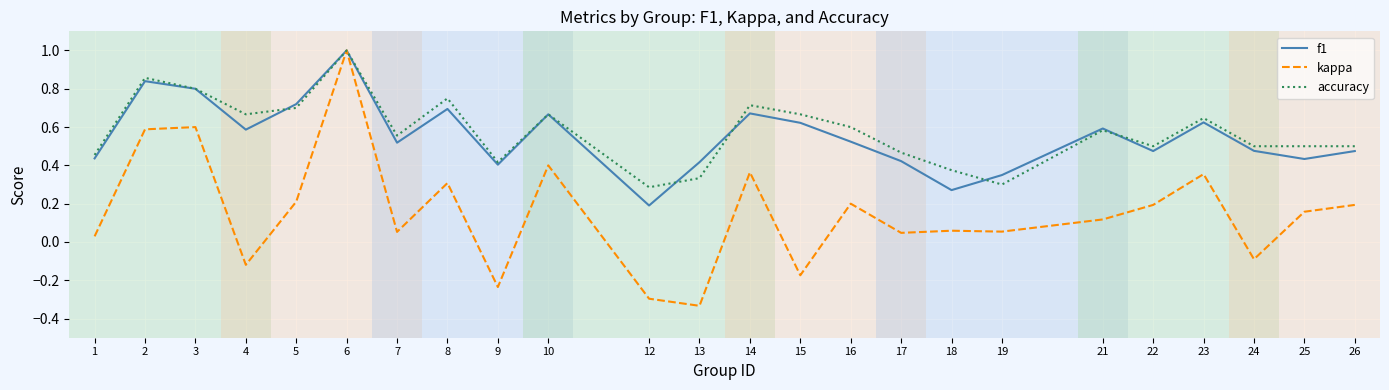

Which series changed the most between 1 and 8?

accuracy